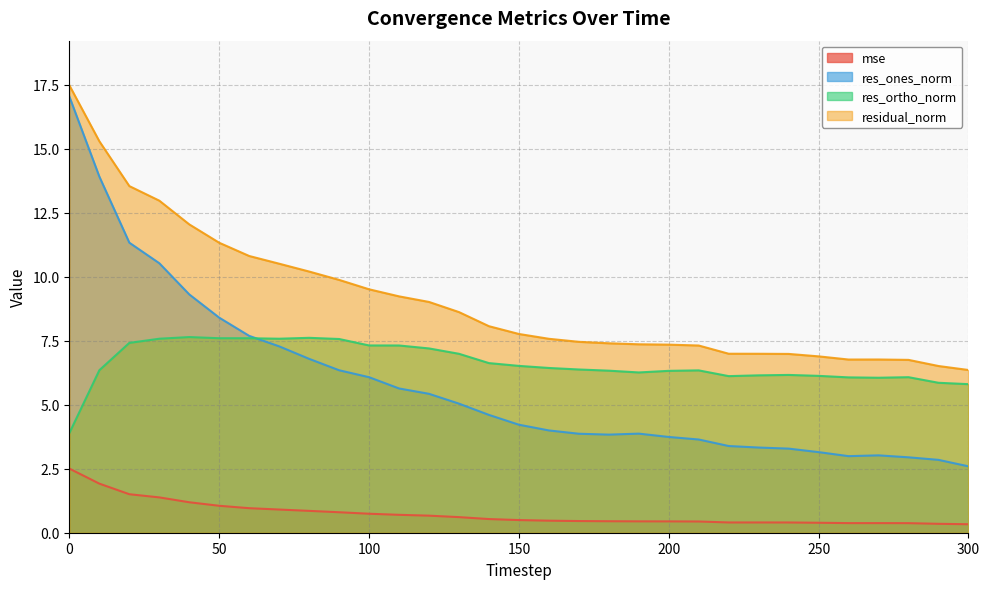

True or false: res_ones_norm has a value of 7.3 at 70.

True